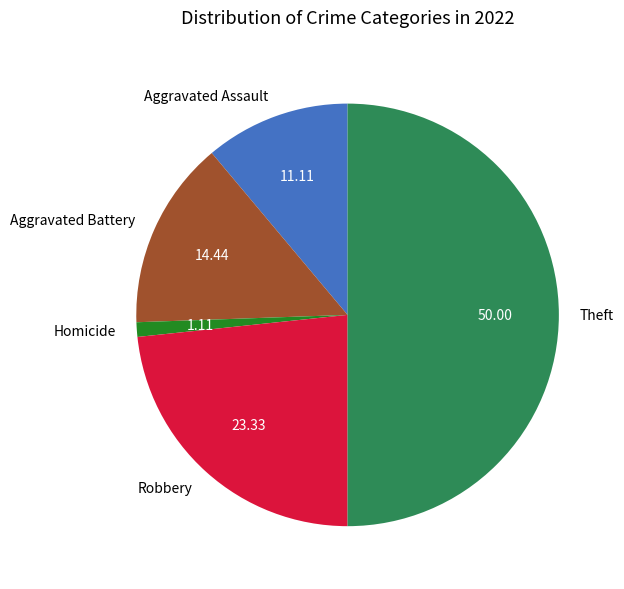

Rank the categories by value from lowest to highest.

Homicide, Aggravated Assault, Aggravated Battery, Robbery, Theft